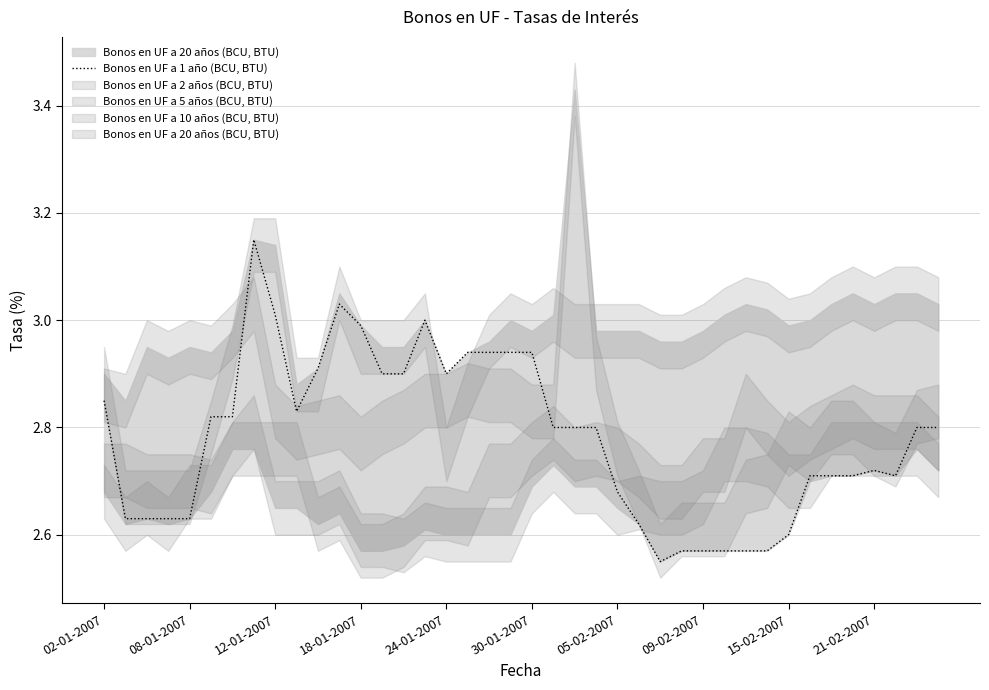

Is this an area chart (filled region under the line)?

No